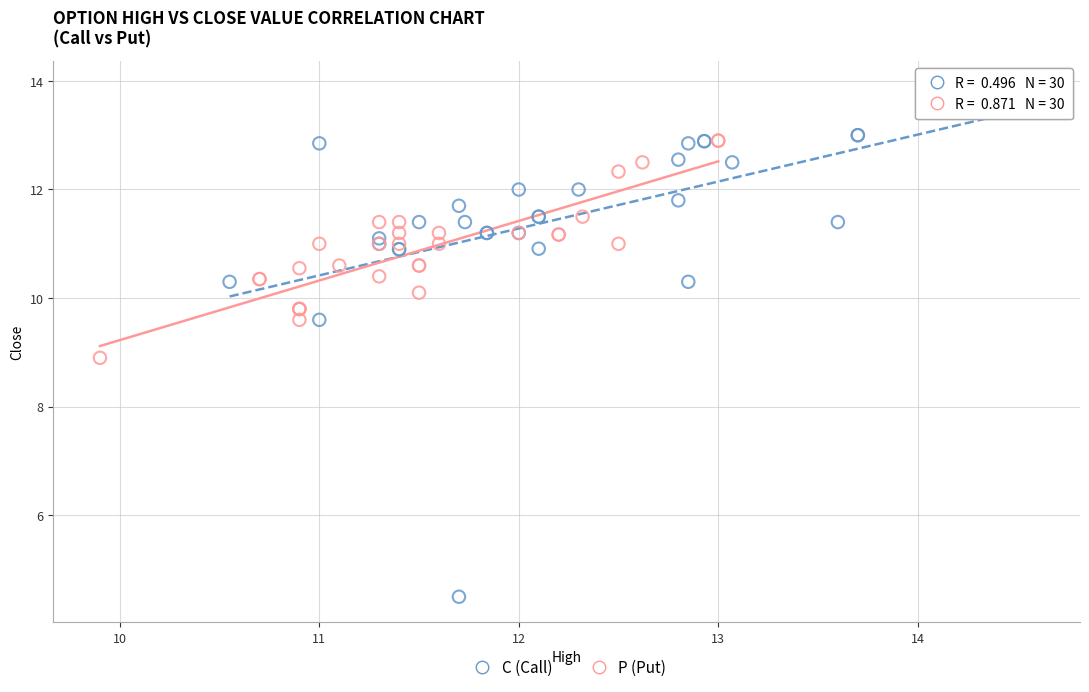

Which series contains the lowest Y value?

C (Call)